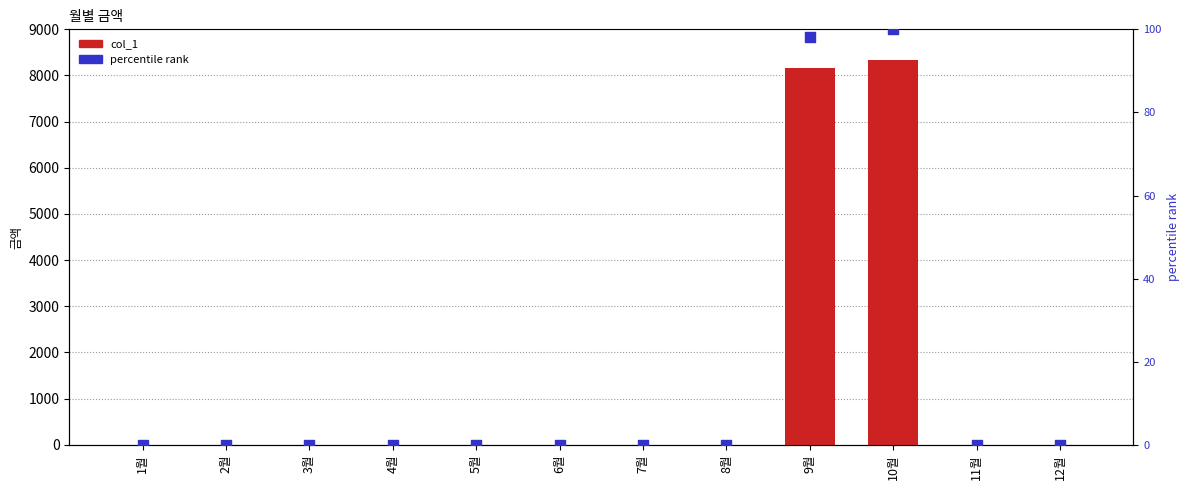

Which series has the largest total across all categories?

col_1